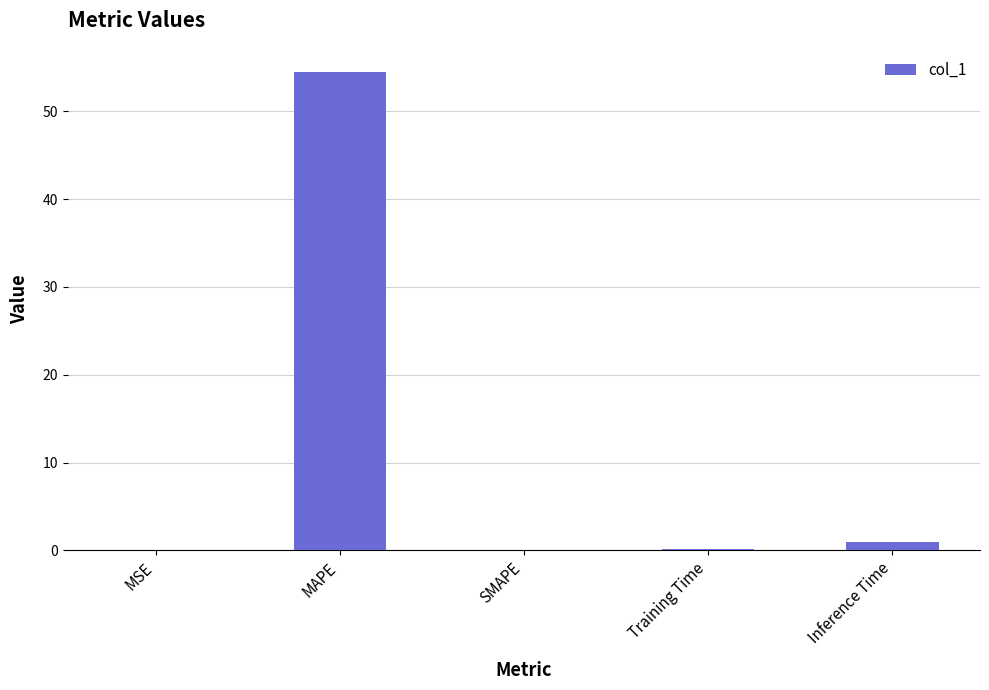

How many data points does each series have?

5